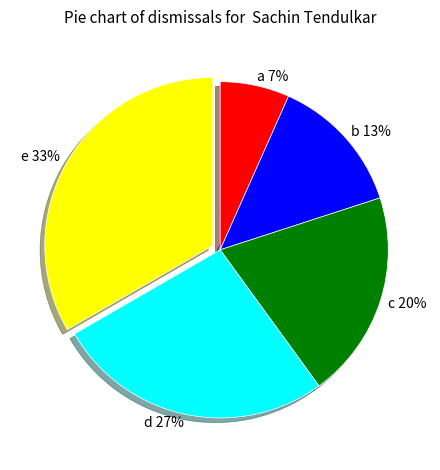

Which slice is the largest?

e